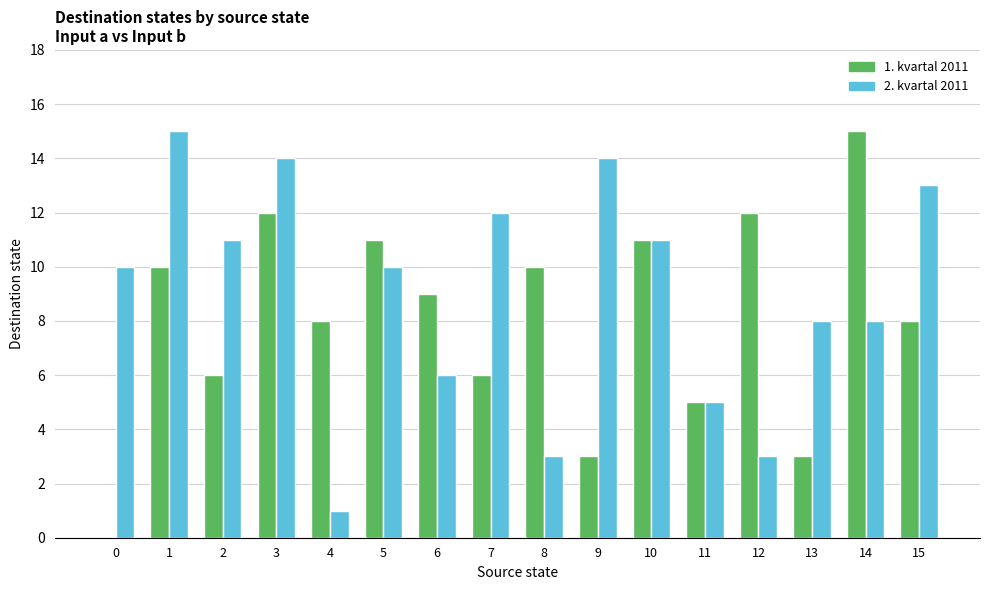

What are all the series names shown in the legend?

1. kvartal 2011, 2. kvartal 2011